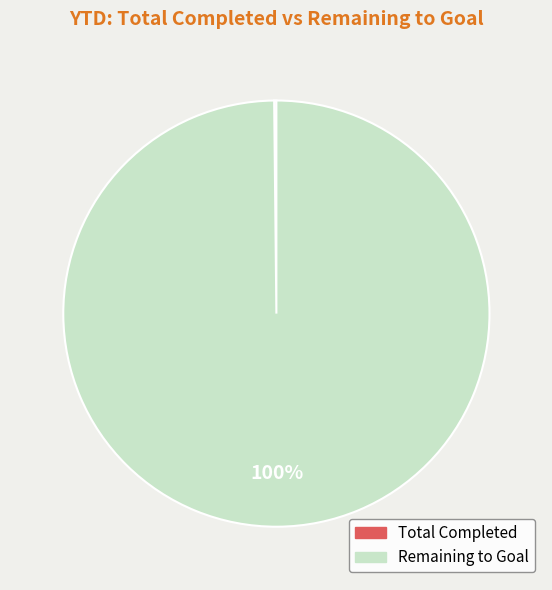

True or false: Remaining to Goal accounts for 100% of the total.

True